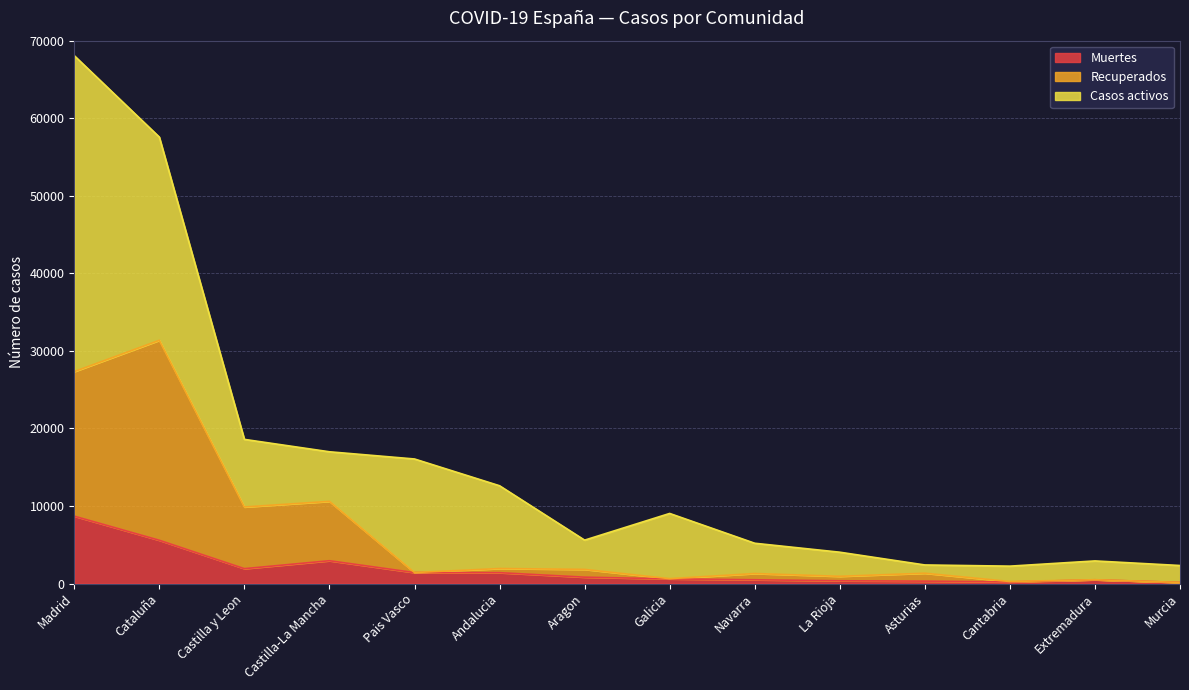

How many values in the Muertes series are below 826?

7